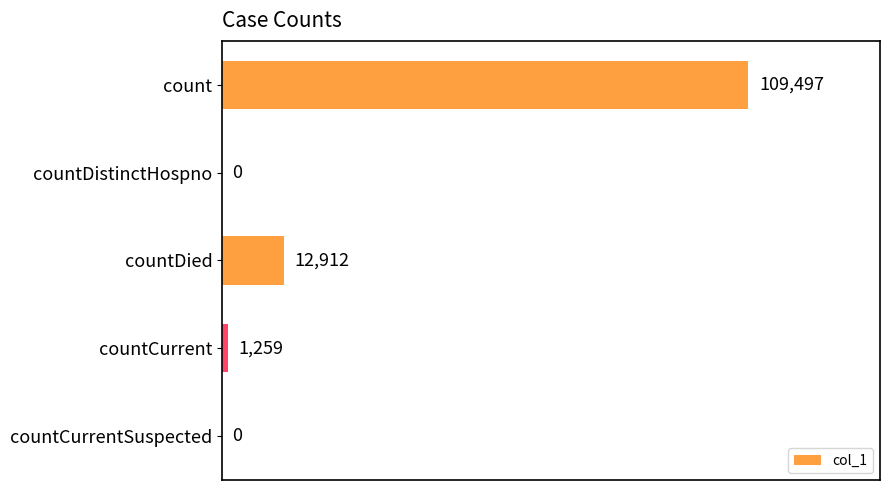

How many categories are shown in the chart?

5